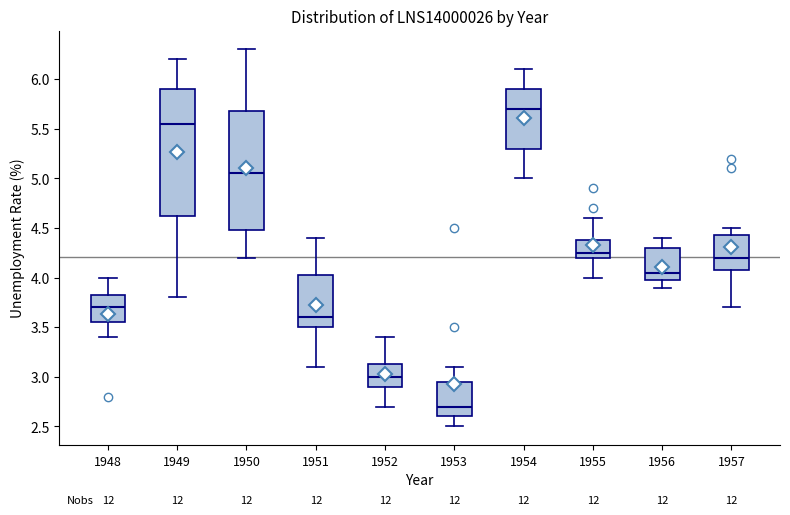

Reading left to right, transcribe this box plot: for each box, give where its median line is, the range the box spans, and where its two whiskers end, as read against the y-axis. The values are not printed on the chart, so give them approximately, as read against the axis.

1948: median 3.70, box 3.55 to 3.85, whiskers 3.40 to 4.00
1949: median 5.55, box 4.65 to 5.90, whiskers 3.80 to 6.20
1950: median 5.05, box 4.50 to 5.70, whiskers 4.20 to 6.30
1951: median 3.60, box 3.50 to 4.05, whiskers 3.10 to 4.40
1952: median 3.00, box 2.90 to 3.15, whiskers 2.70 to 3.40
1953: median 2.70, box 2.60 to 2.95, whiskers 2.50 to 3.10
1954: median 5.70, box 5.30 to 5.90, whiskers 5.00 to 6.10
1955: median 4.25, box 4.20 to 4.40, whiskers 4.00 to 4.60
1956: median 4.05, box 4.00 to 4.30, whiskers 3.90 to 4.40
1957: median 4.20, box 4.10 to 4.45, whiskers 3.70 to 4.50